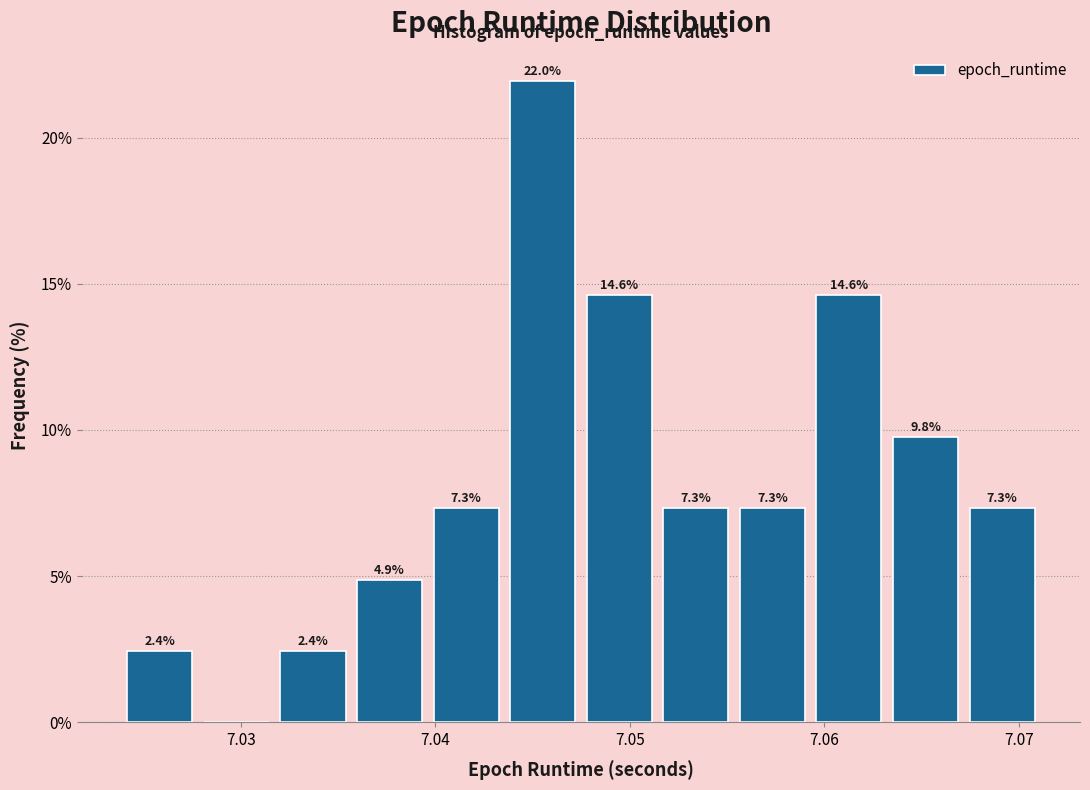

Read against the x-axis, roughly where is the centre of the tallest bar?

7.046